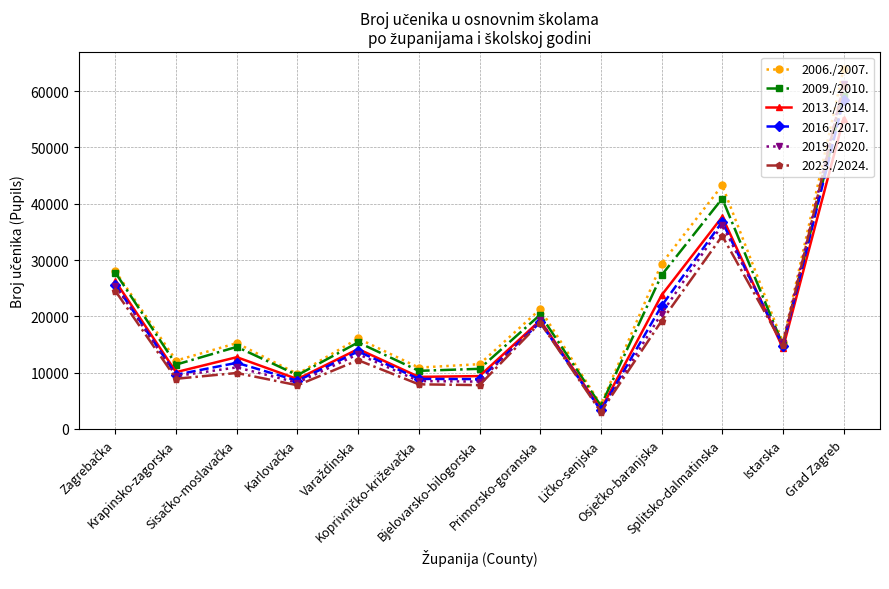

What position from the left is Grad Zagreb?

13